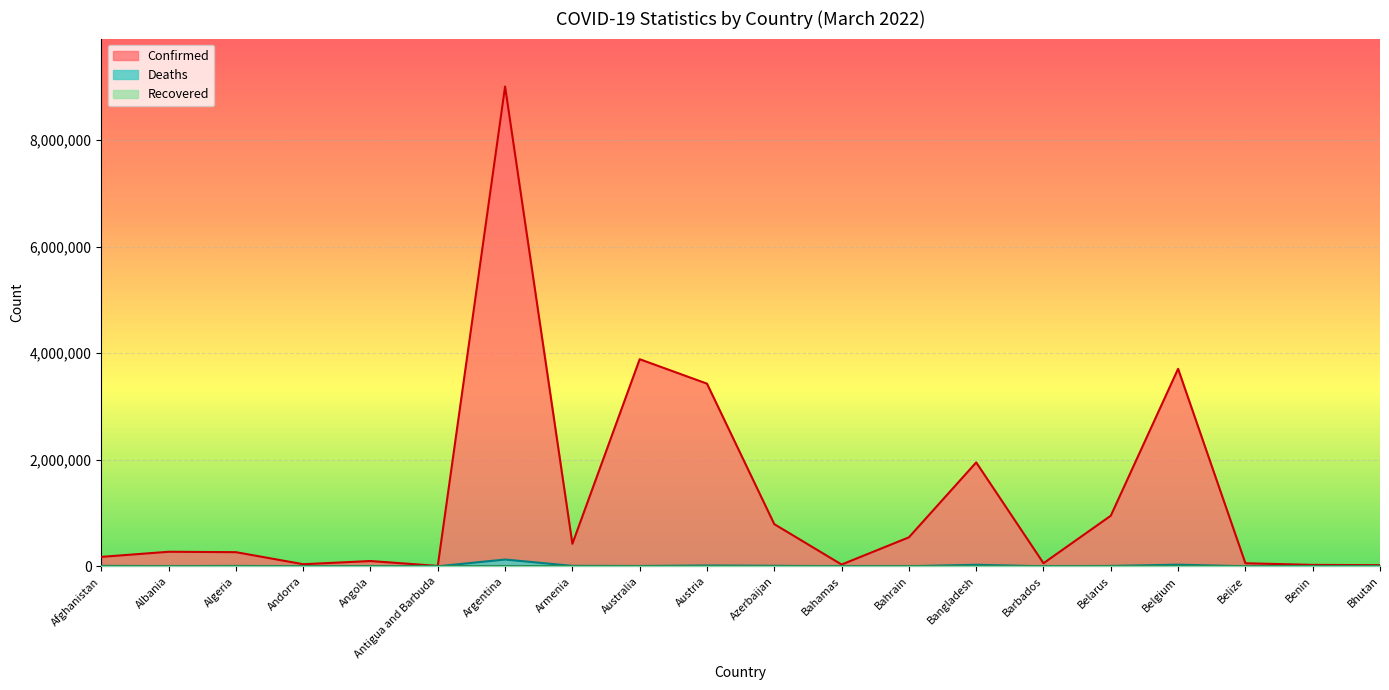

True or false: Deaths and Confirmed cross at least once.

False